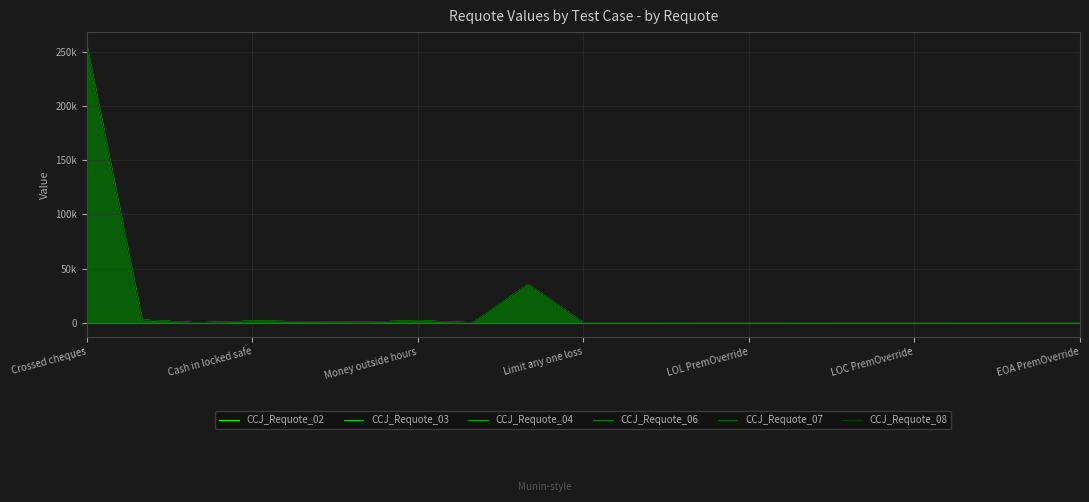

Does the chart display data point markers on the line(s)?

No